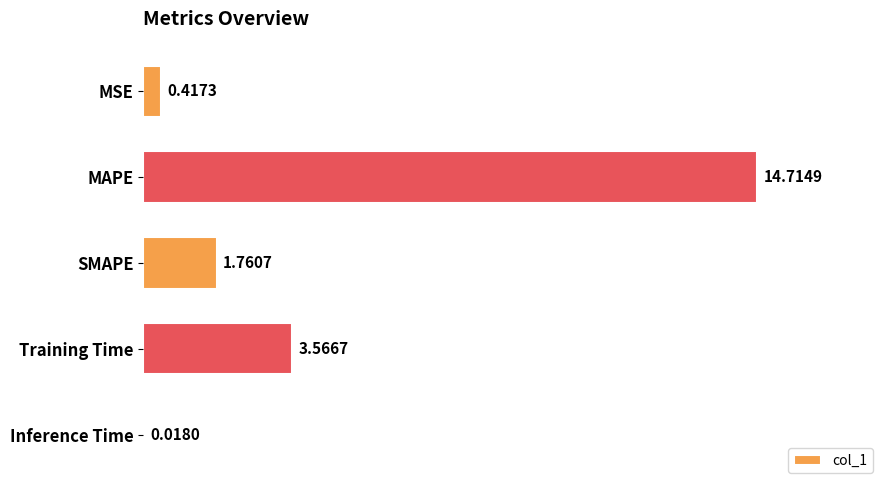

At which label is the value closest to 7?

Training Time